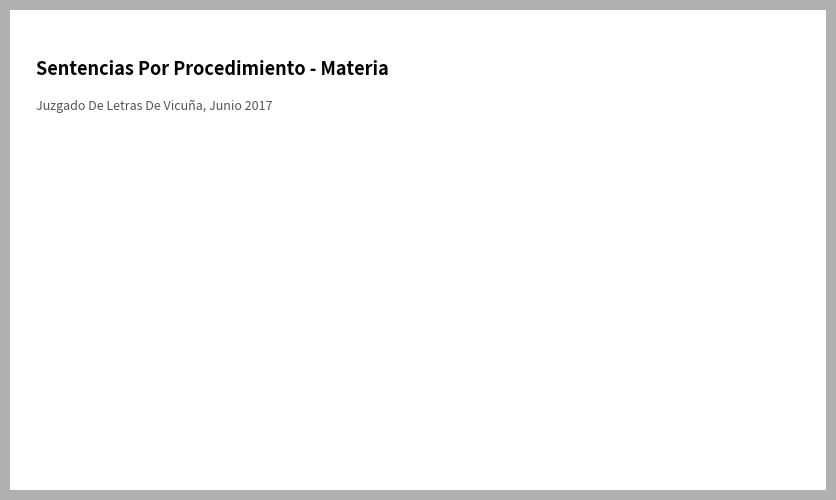

Which category accounts for the majority?

Tutela